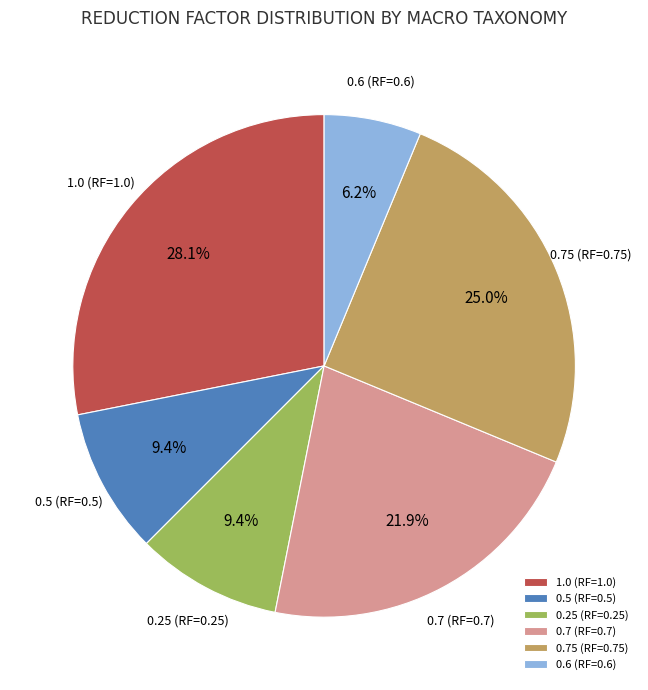

Does 0.5 (RF=0.5) represent more than half of the total?

No